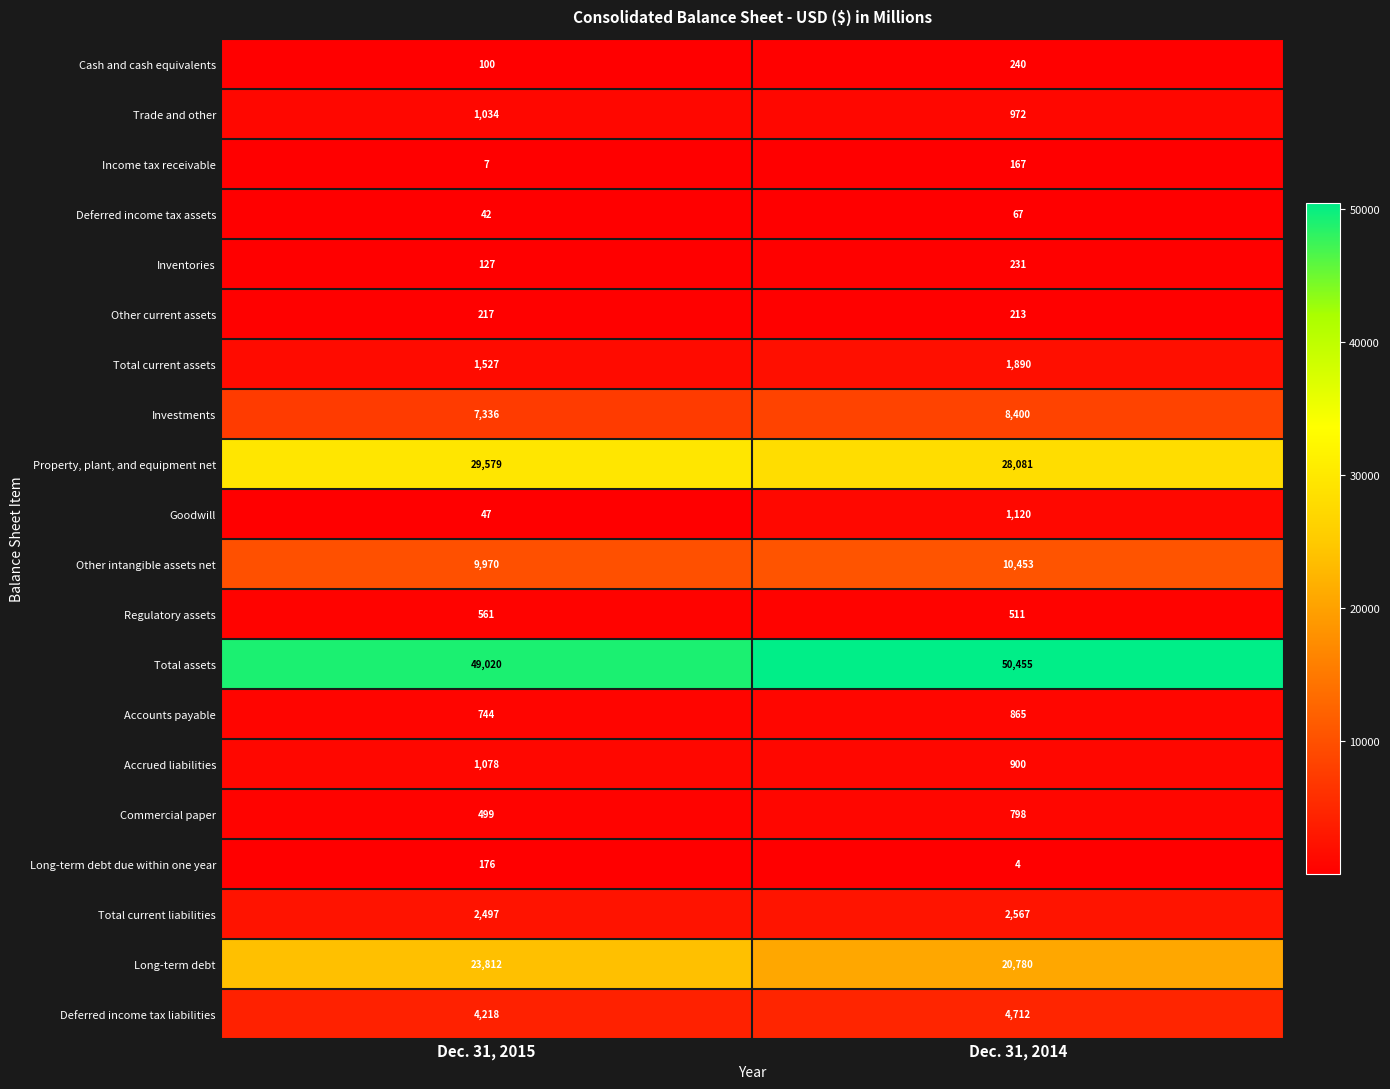

Which series has the widest spread of values?

Long-term debt